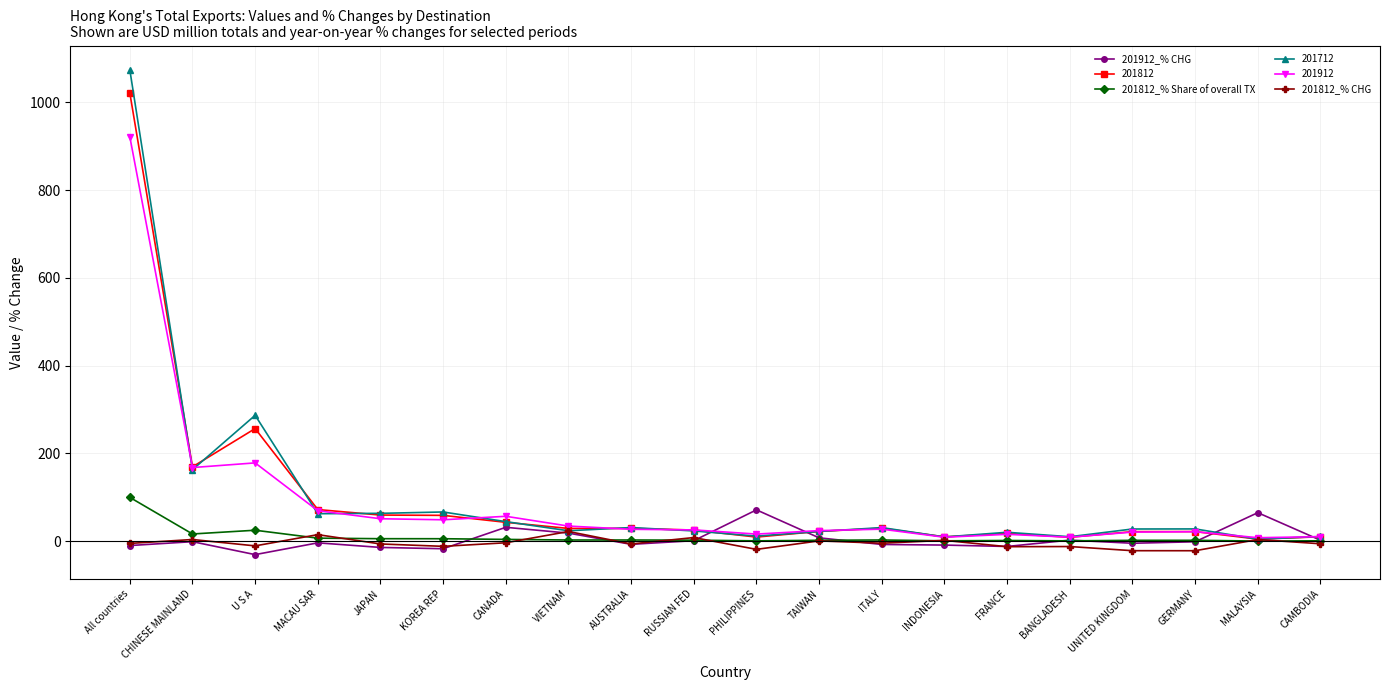

What is the smallest value displayed?

-30.5